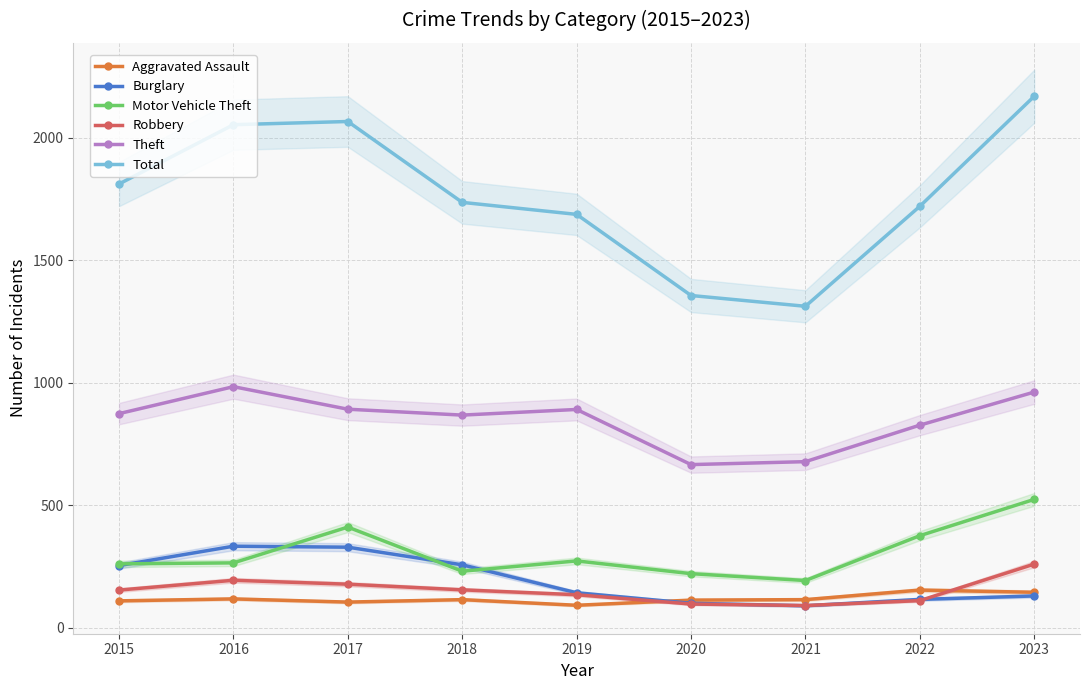

The value of Theft at 2021 is 678. True or false?

True